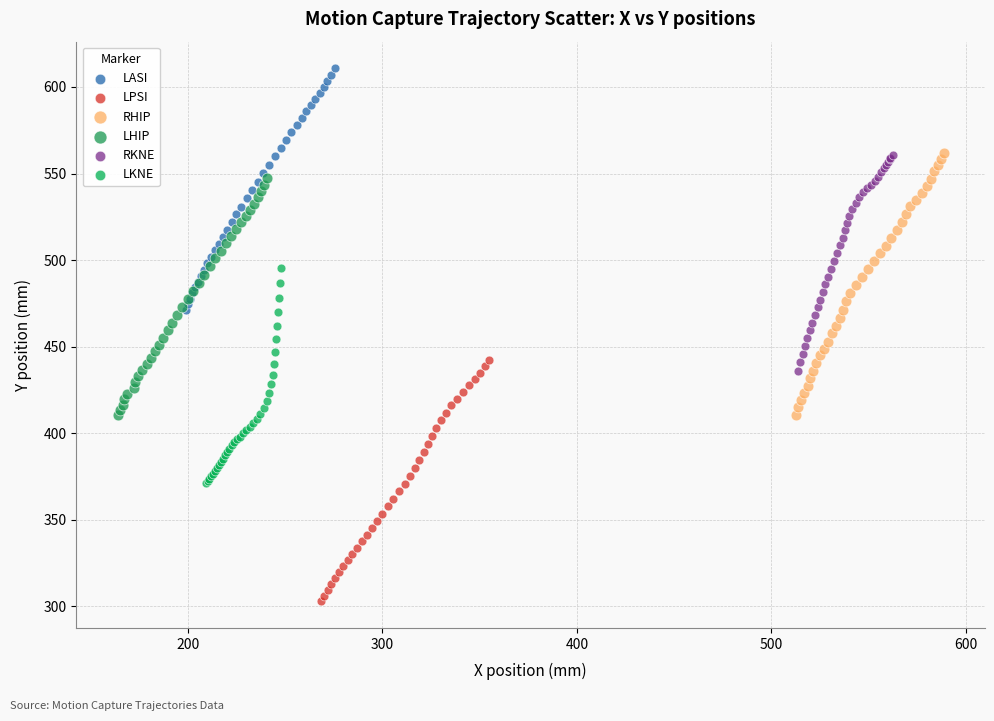

Which series has the widest spread of Y values?

RHIP